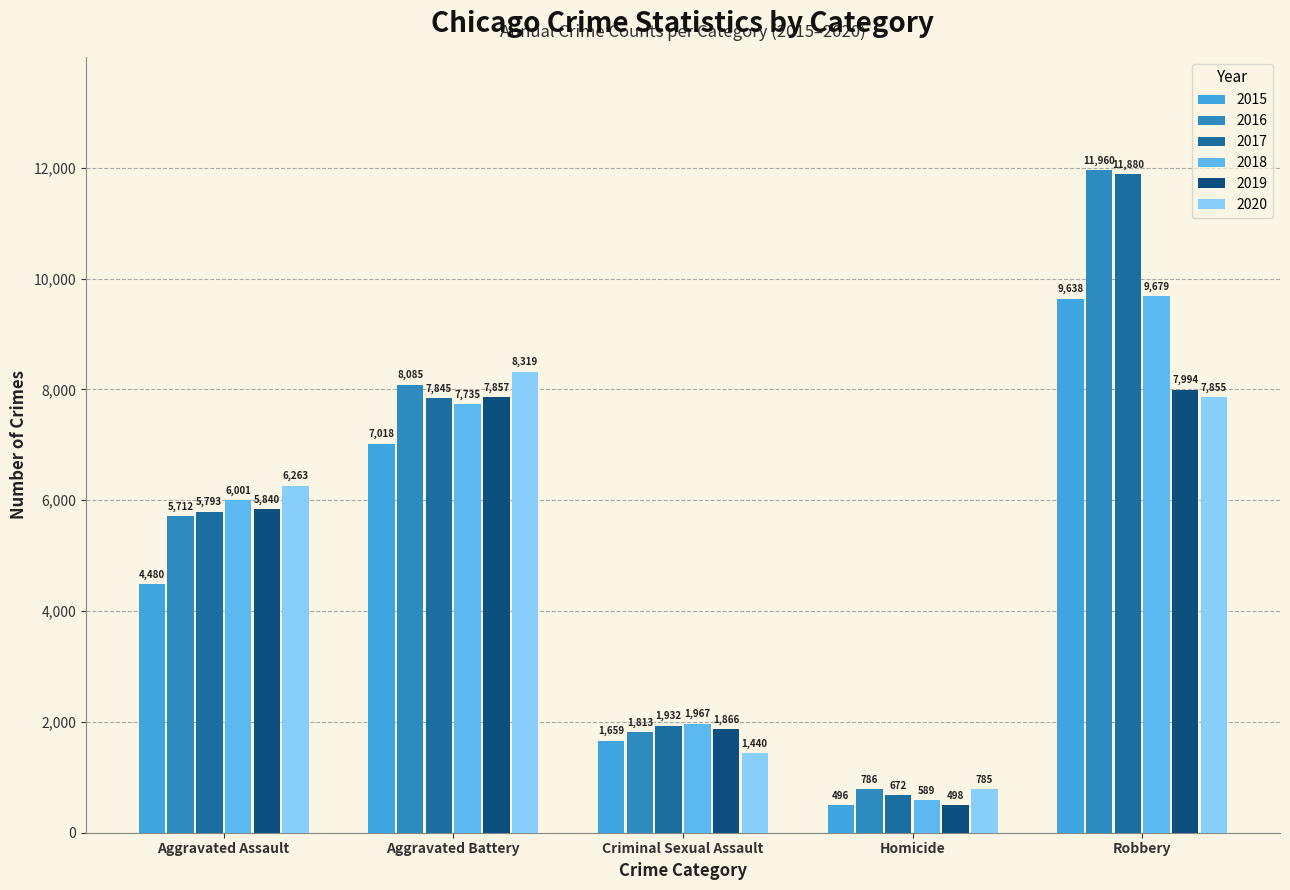

The value of 2018 at Criminal Sexual Assault is 1967. True or false?

True